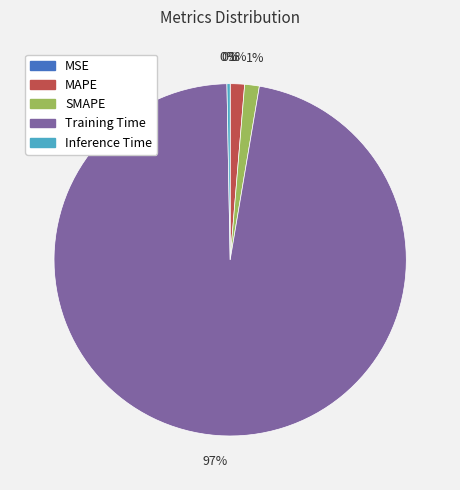

True or false: MAPE accounts for 11% of the total.

False